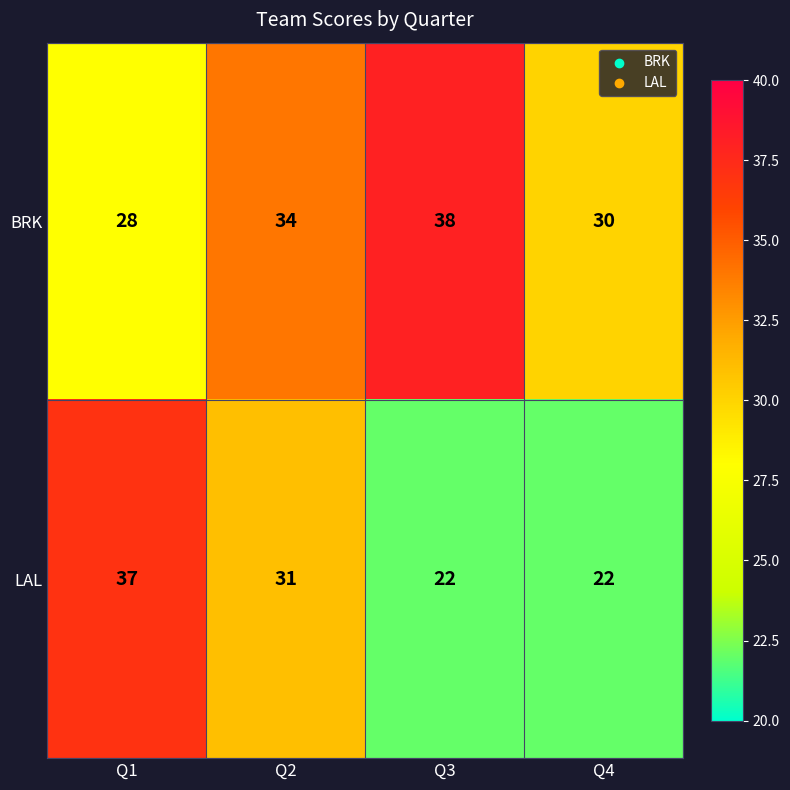

What is the approximate value of BRK at Q4, to the nearest 10?

30